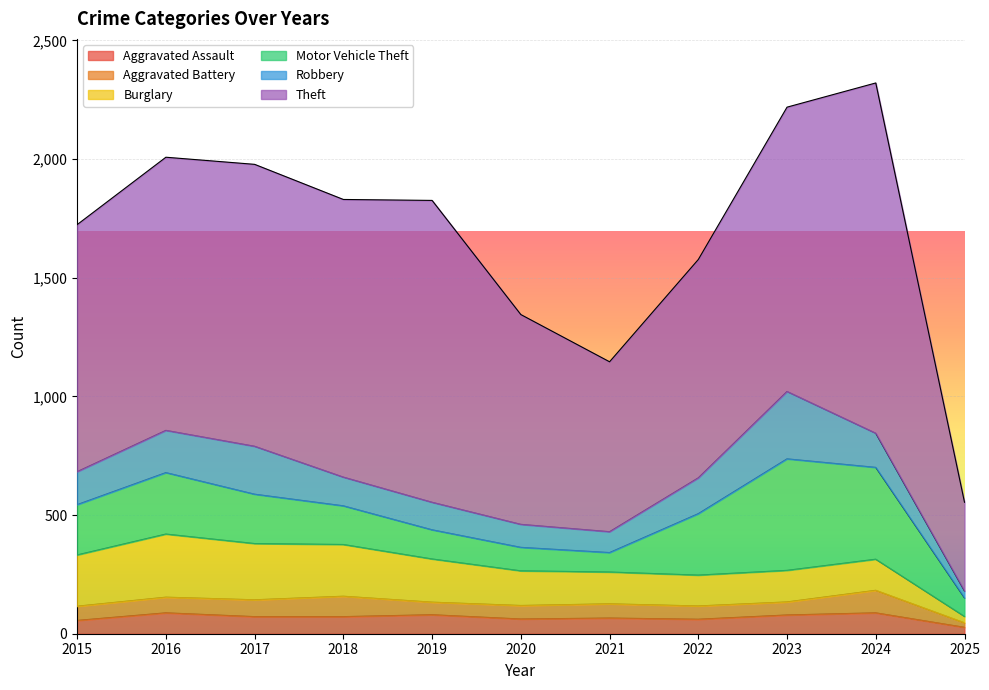

How many data points in Robbery are above 139?

5